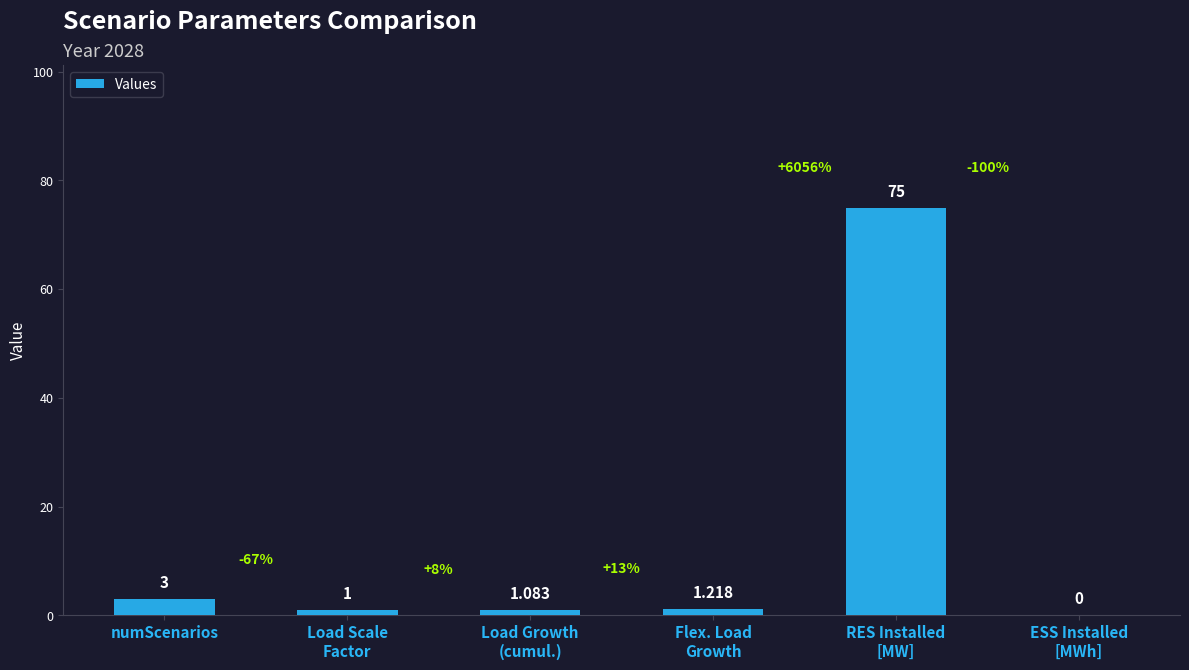

What is the change in value from Load Scale
Factor to Flex. Load
Growth?

+0.2